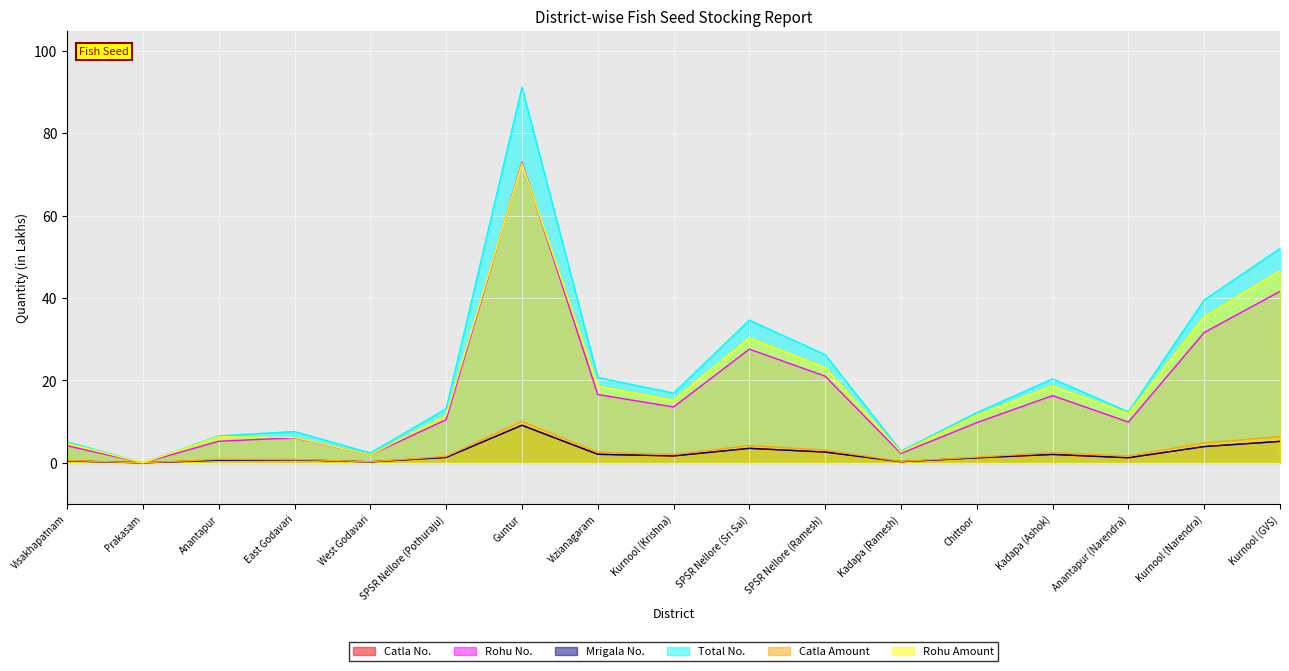

Read the Total No. value at Kurnool (Krishna).

16.9